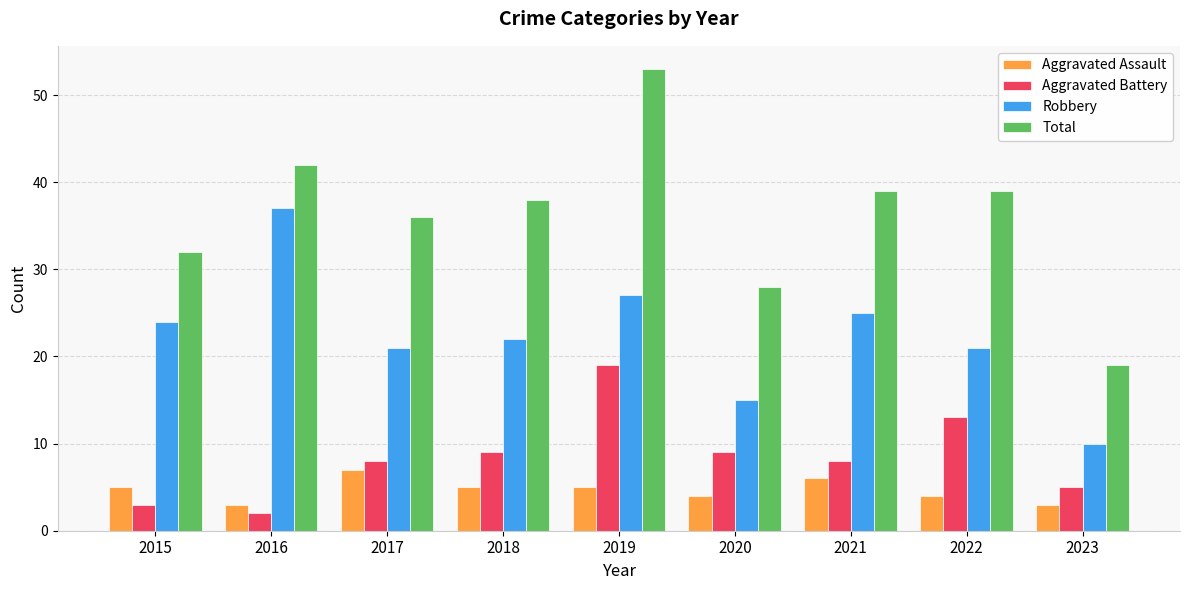

At 2021, list the series in order from smallest to largest.

Aggravated Assault, Aggravated Battery, Robbery, Total